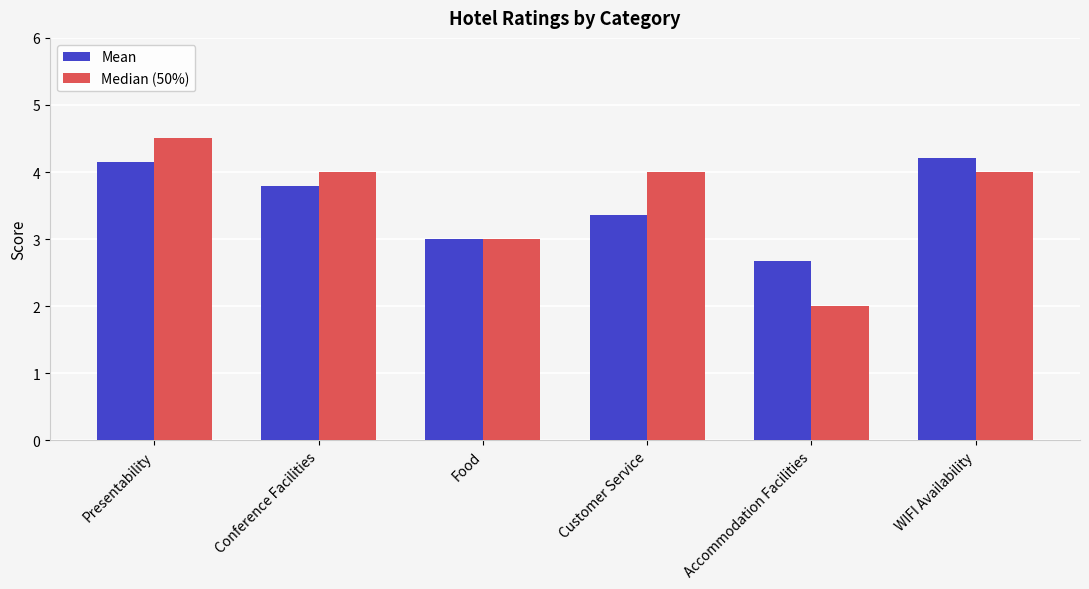

At Customer Service, list the series in order from smallest to largest.

Mean, Median (50%)